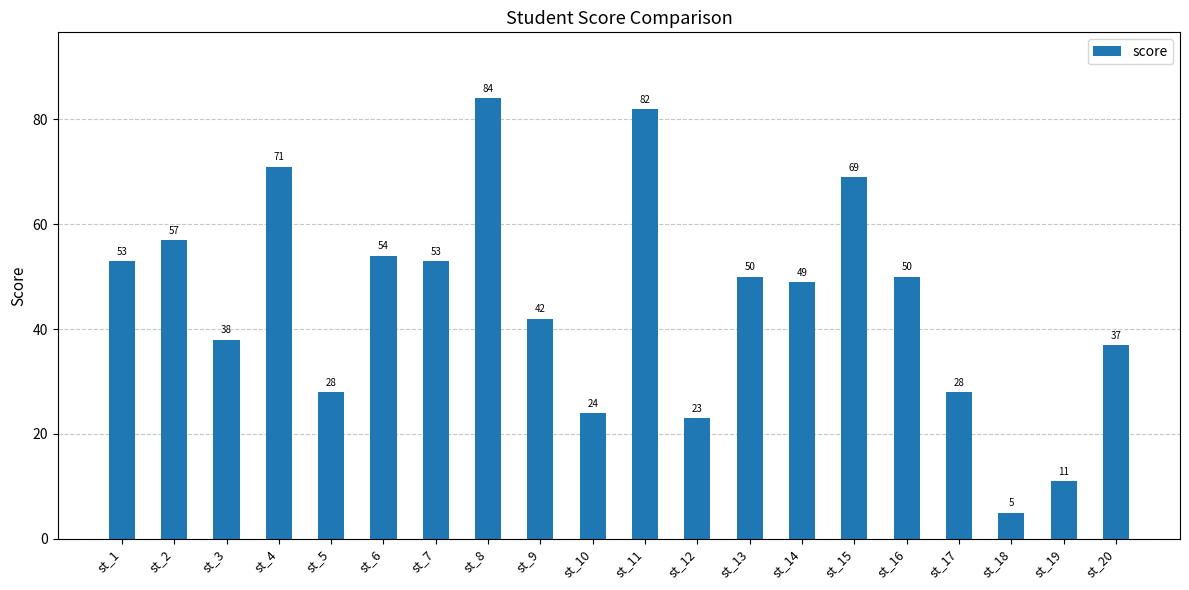

What is the sum of all values?

908